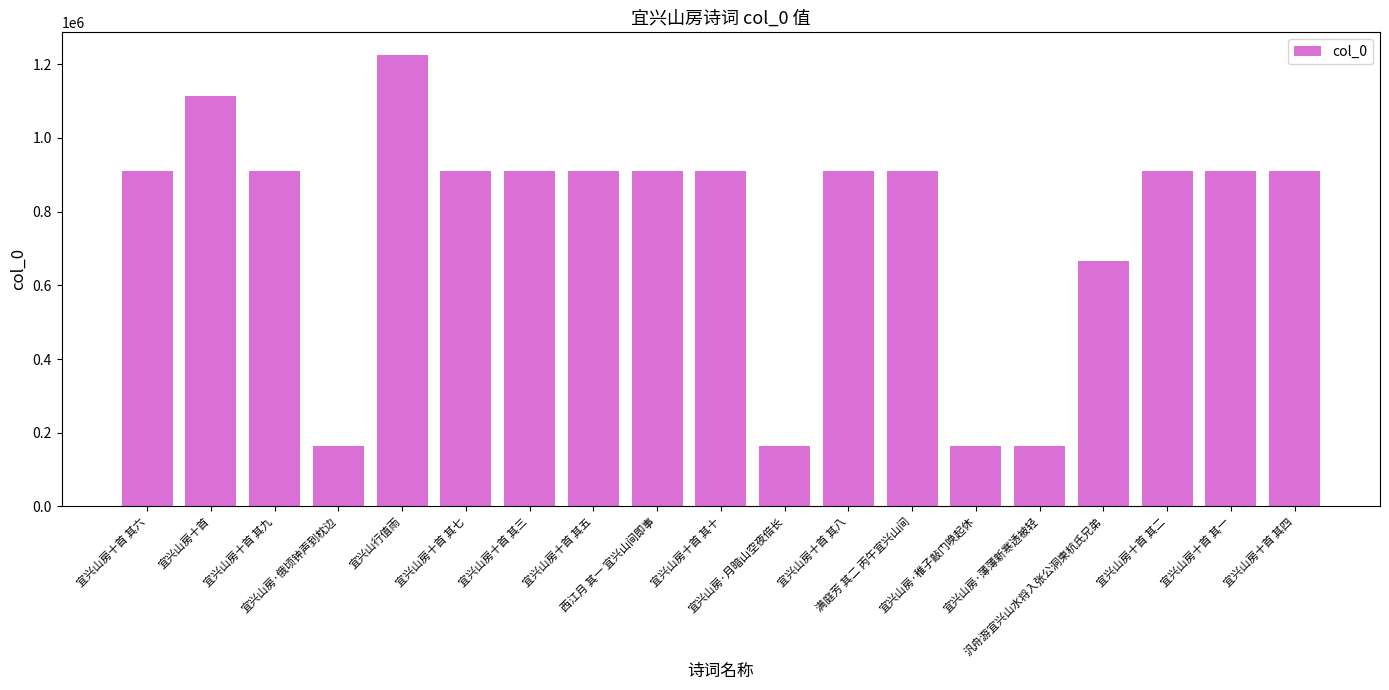

Between 宜兴山房·稚子敲门唤起休 and 宜兴山房十首 其五, which is larger?

宜兴山房十首 其五